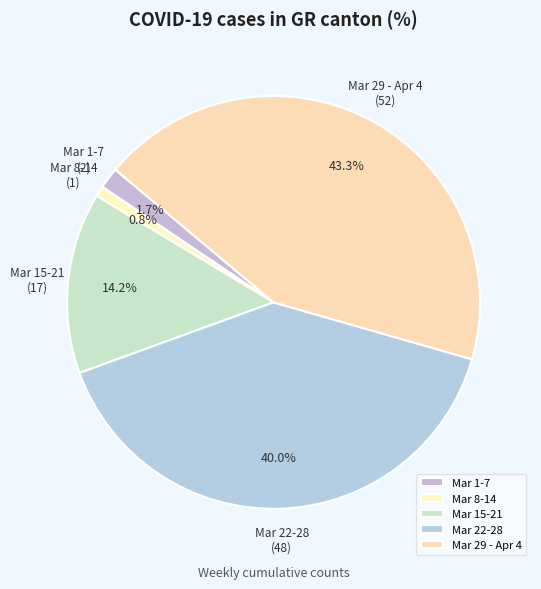

Rank the categories by value from lowest to highest.

Mar 8-14, Mar 1-7, Mar 15-21, Mar 22-28, Mar 29 - Apr 4